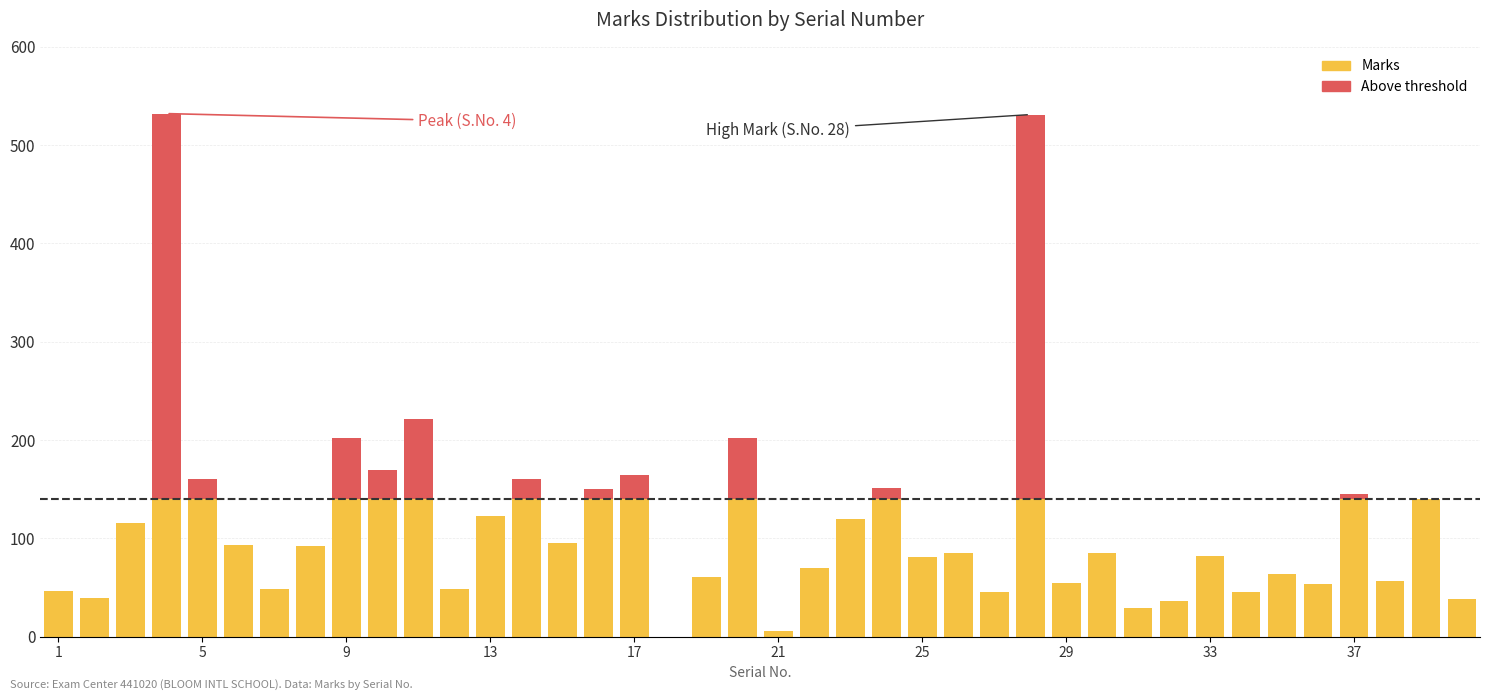

At which label is the value closest to 266?

11